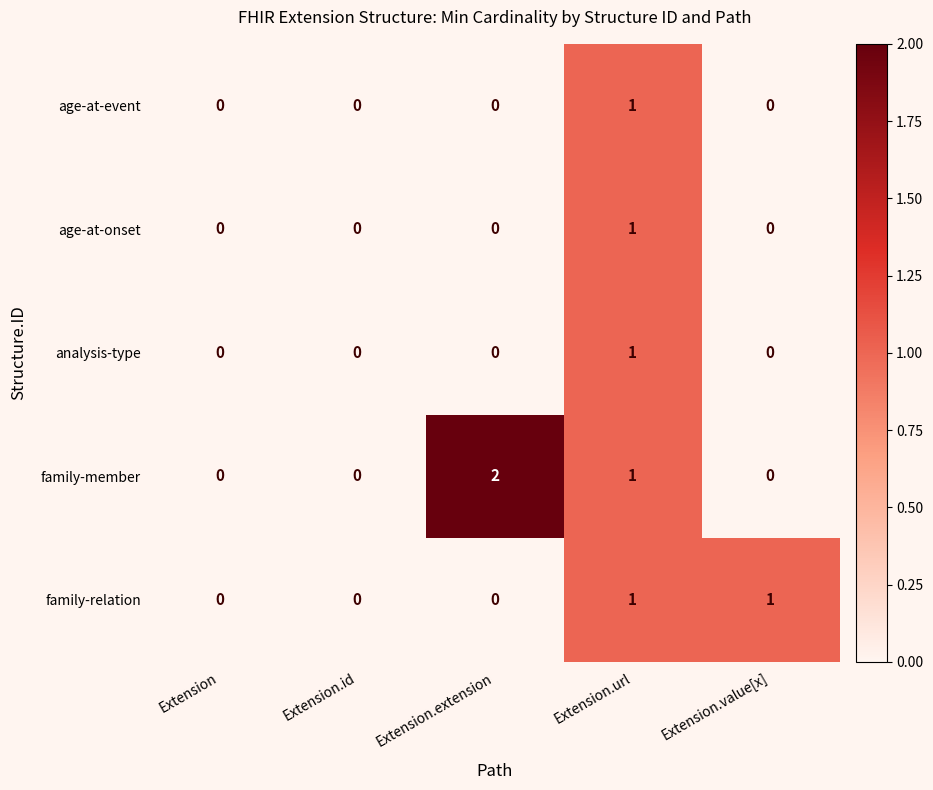

Is it true that age-at-onset equals 0 at Extension.value[x]?

True